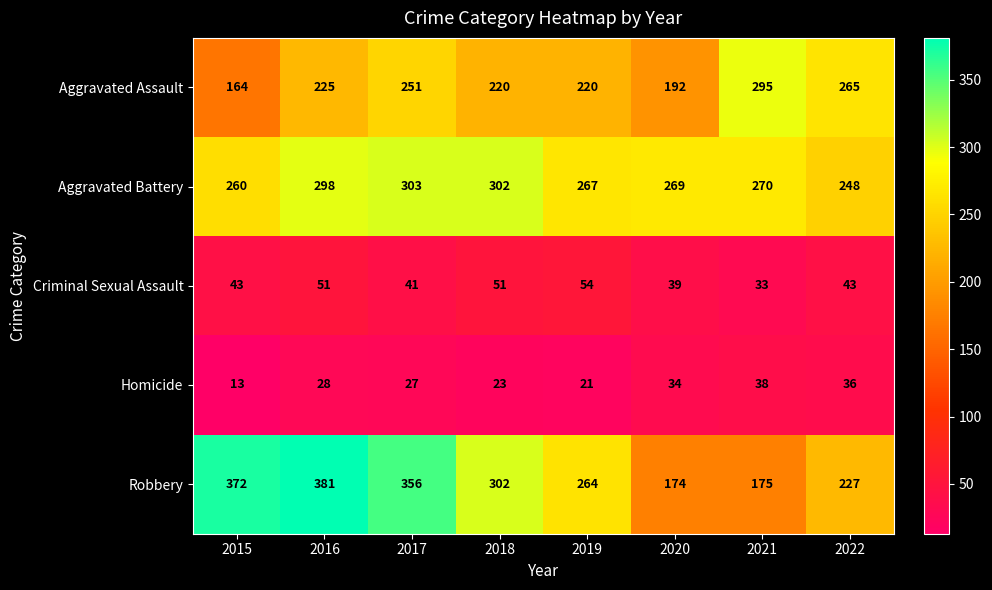

Rank the series by their maximum value, from highest to lowest.

Robbery, Aggravated Battery, Aggravated Assault, Criminal Sexual Assault, Homicide